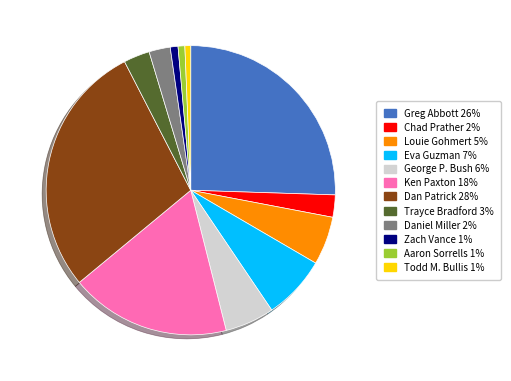

Which slice is the largest?

Dan Patrick